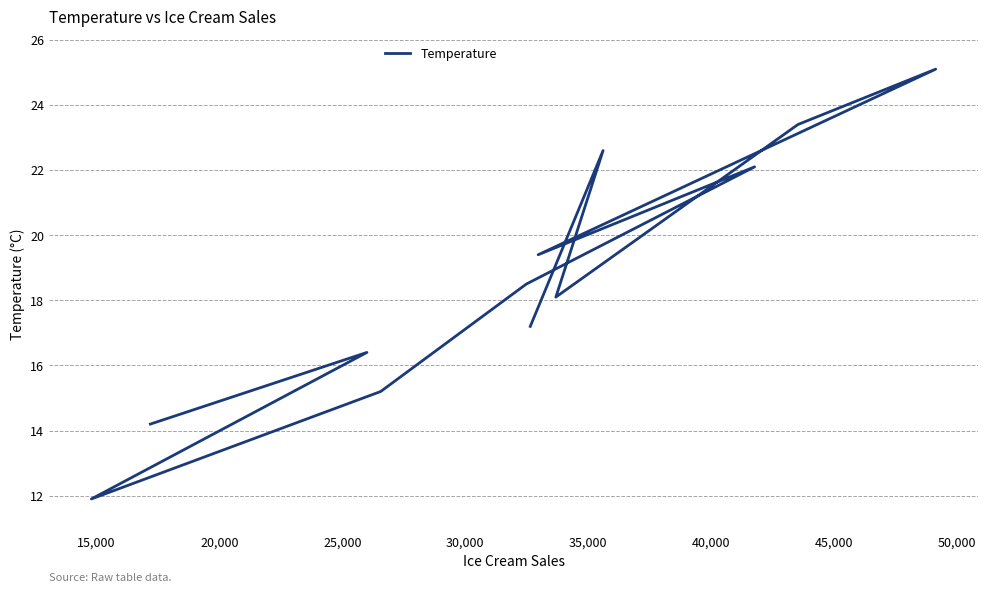

What is the value of the 4th point from the left?

15.2